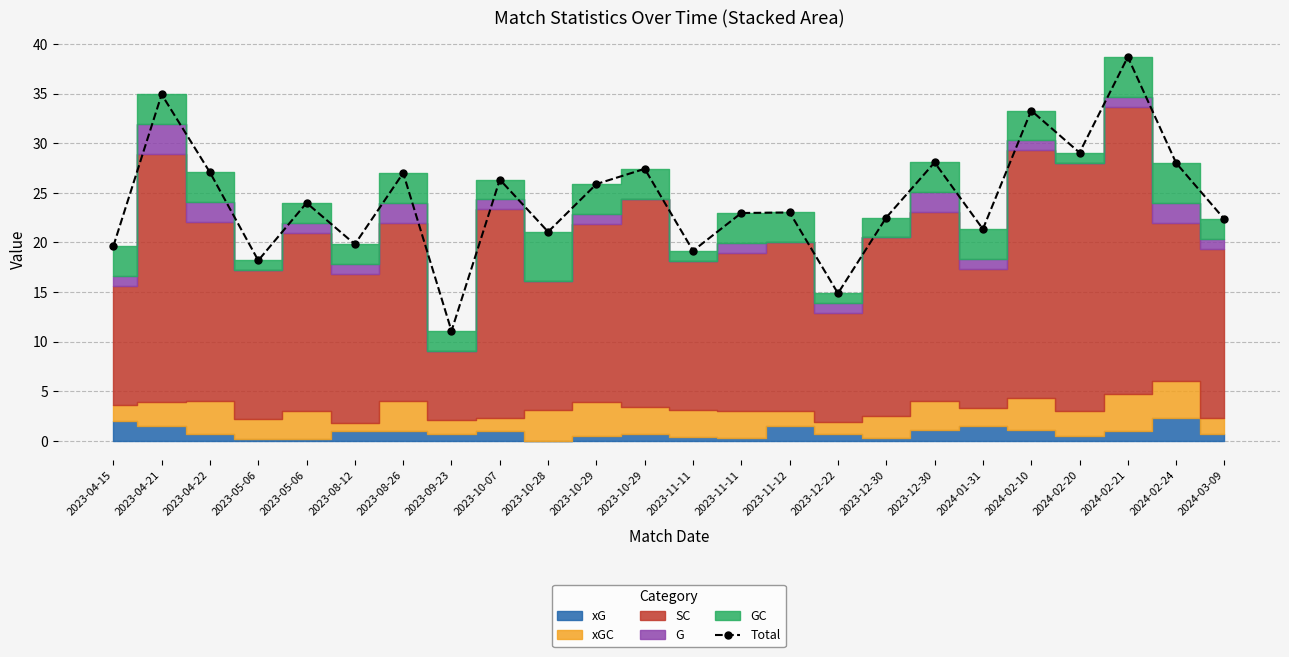

The chart shows a value of 6.2 at 2024-01-31. True or false?

False